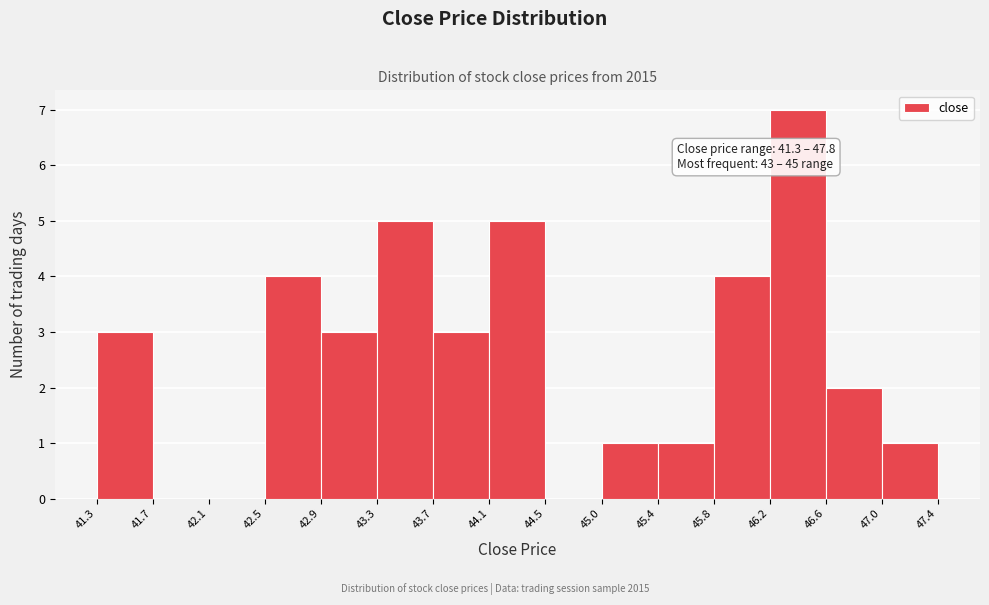

Which range on the x-axis has the tallest bar?

46.2 to 46.6